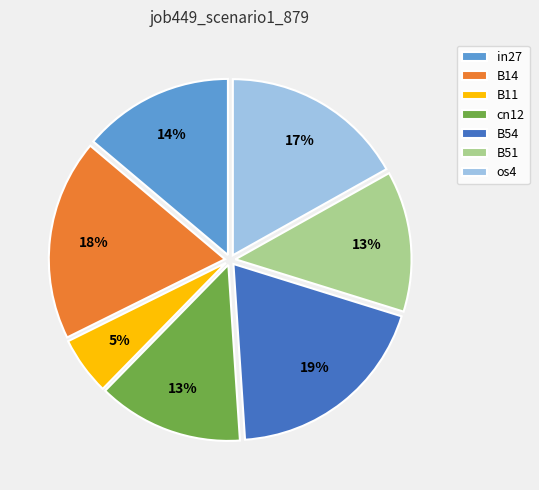

Is cn12 the majority of the pie?

No